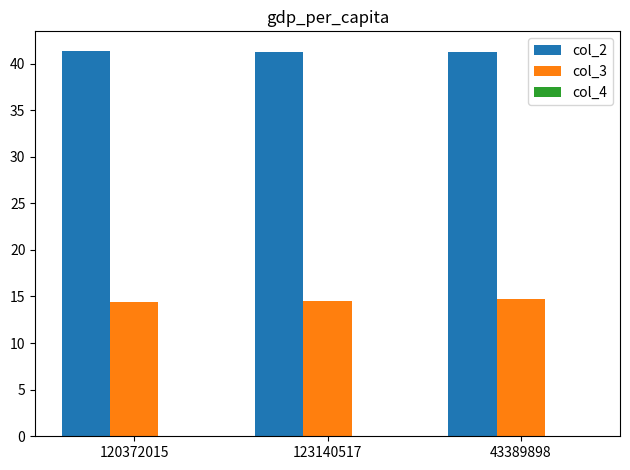

Which series has the largest total across all categories?

col_2